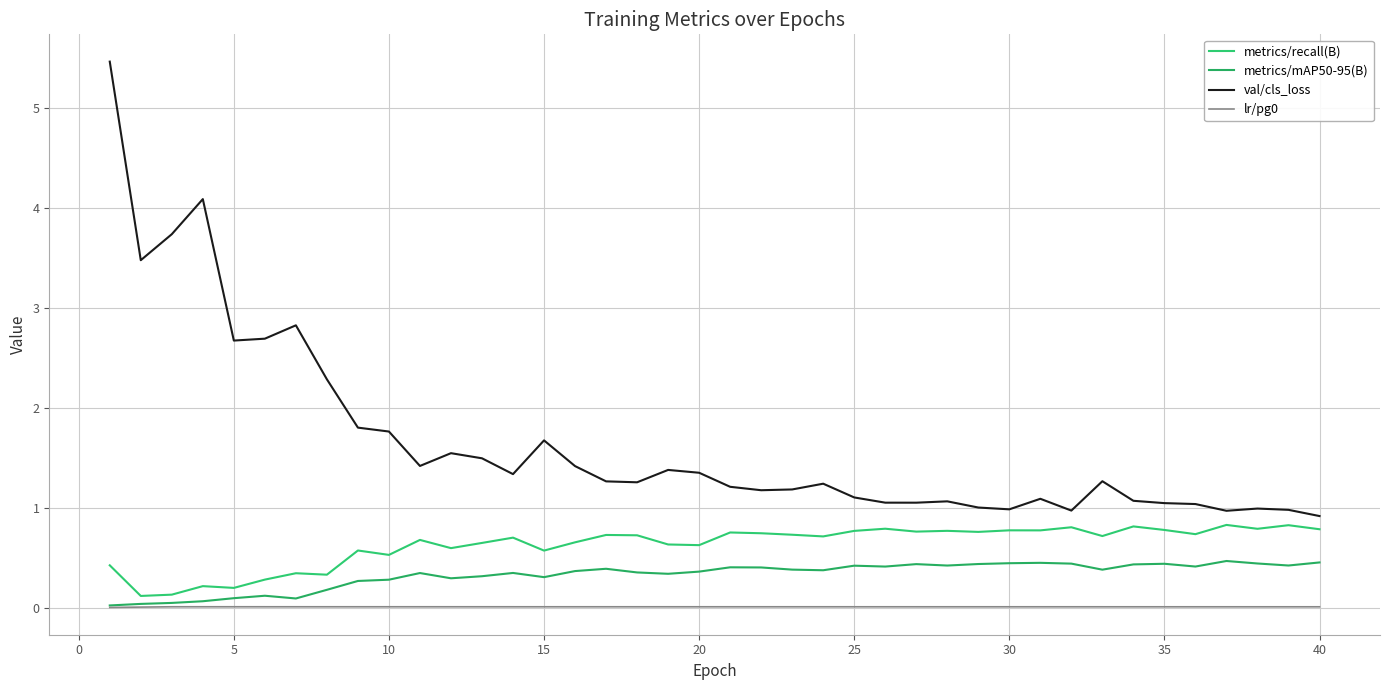

How many lines are shown in the chart?

4